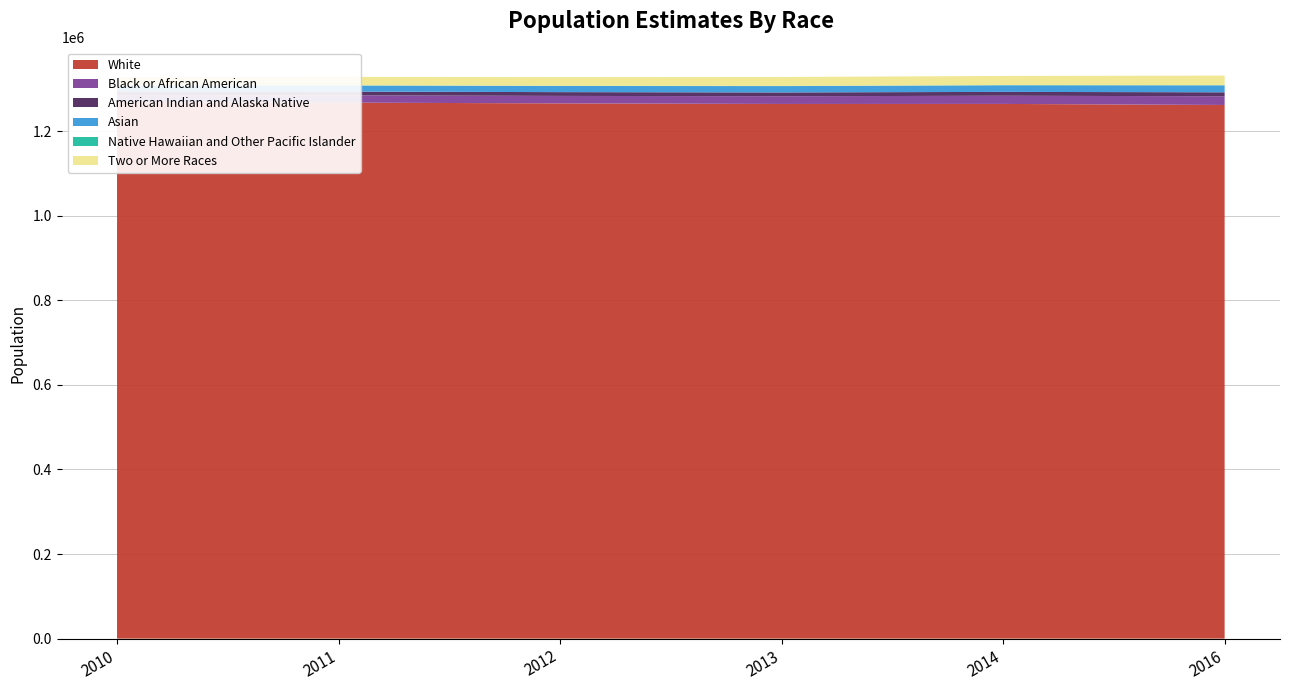

Reading right to left, extract all data points from this chart.

White: 1261844	1264326	1264252	1265573	1267441	1268737
Black or African American: 20637	19336	18263	17714	17223	16428
American Indian and Alaska Native: 9355	9124	8992	8936	8870	8775
Asian: 16347	15601	14928	14545	14364	13849
Native Hawaiian and Other Pacific Islander: 469	433	421	409	390	374
Two or More Races: 22665	21693	21153	20552	19996	19466